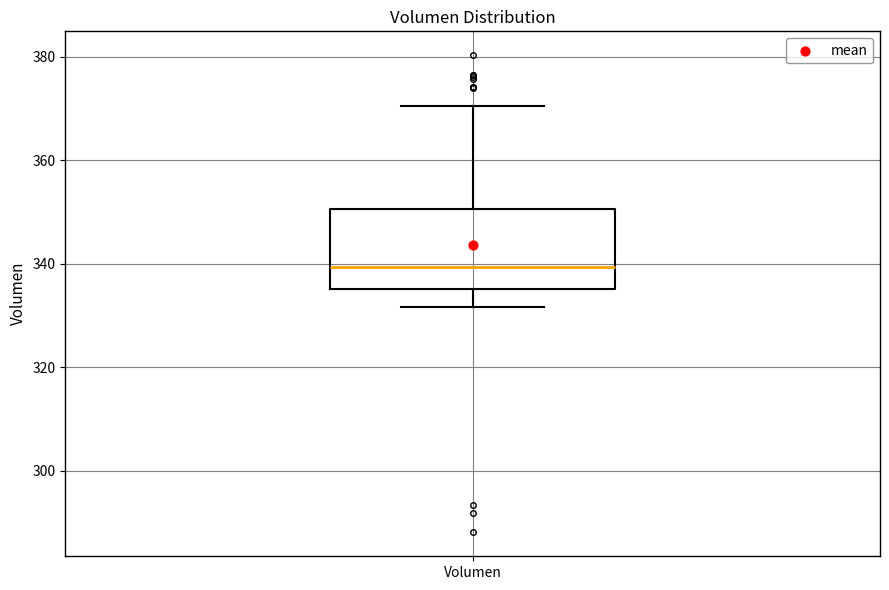

Where is the lower edge of the box for Volumen on the y-axis? The values are not printed on the chart, so give them approximately, as read against the axis.

336